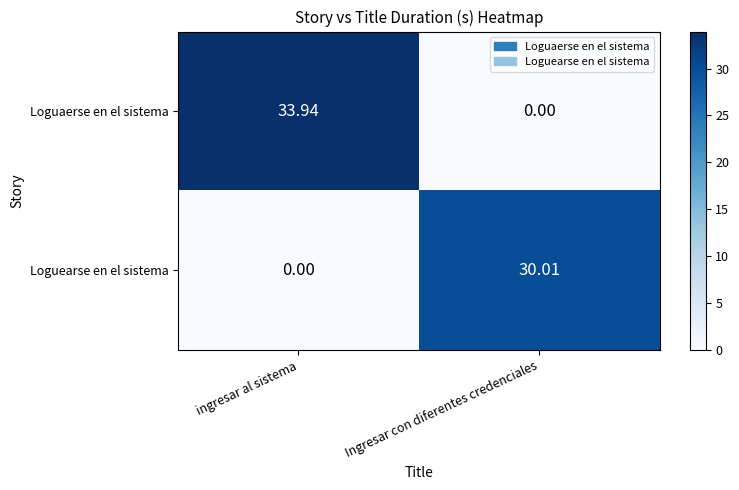

At ingresar al sistema, list the series in order from smallest to largest.

Loguearse en el sistema, Loguaerse en el sistema